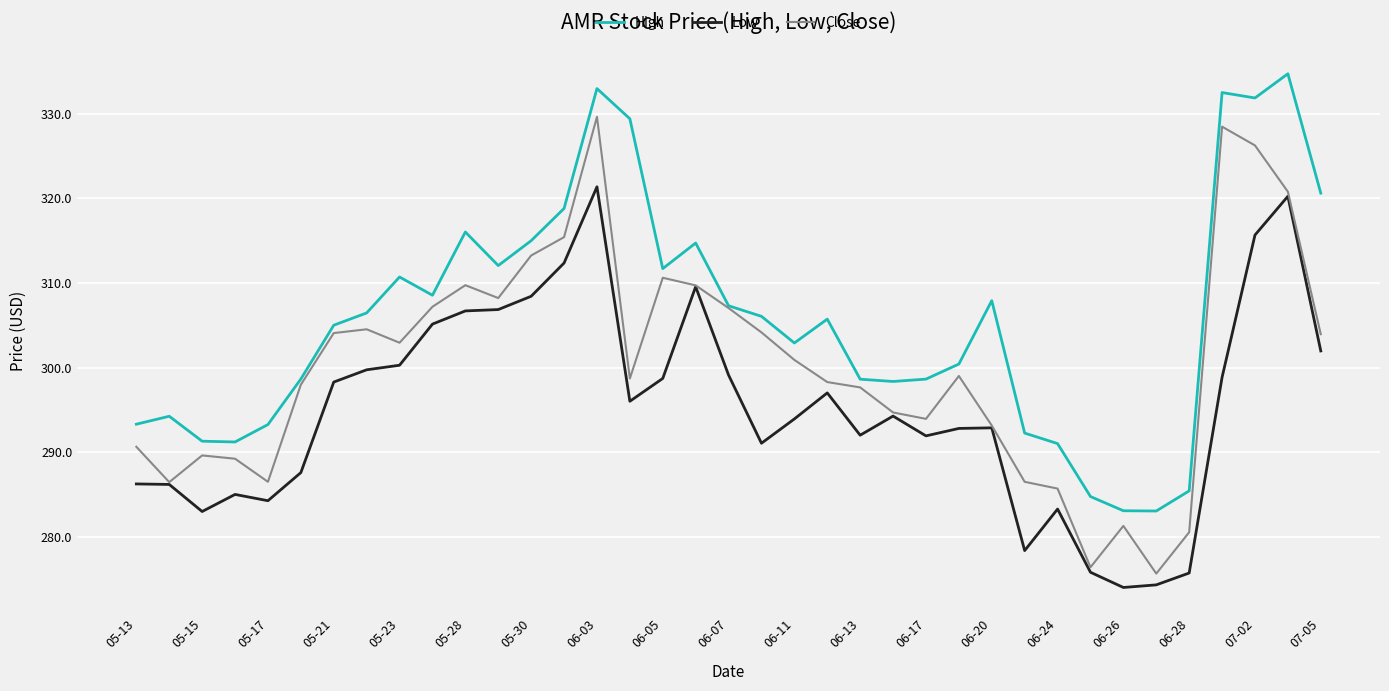

What is the highest value of the Close series?

329.6